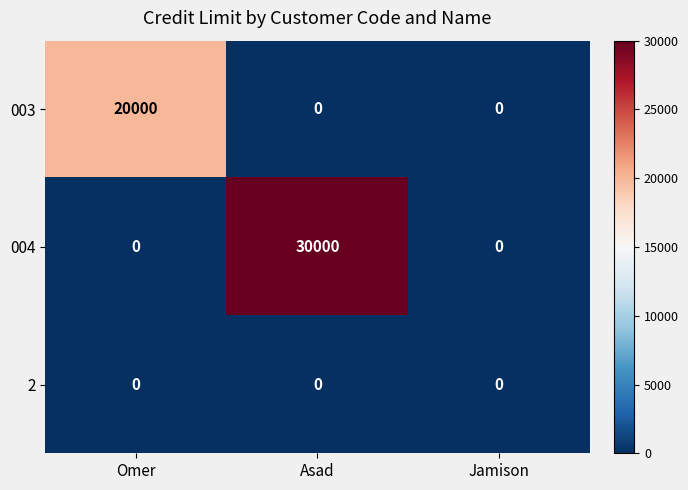

What is the difference between the maximum and minimum values in the 004 series?

30000